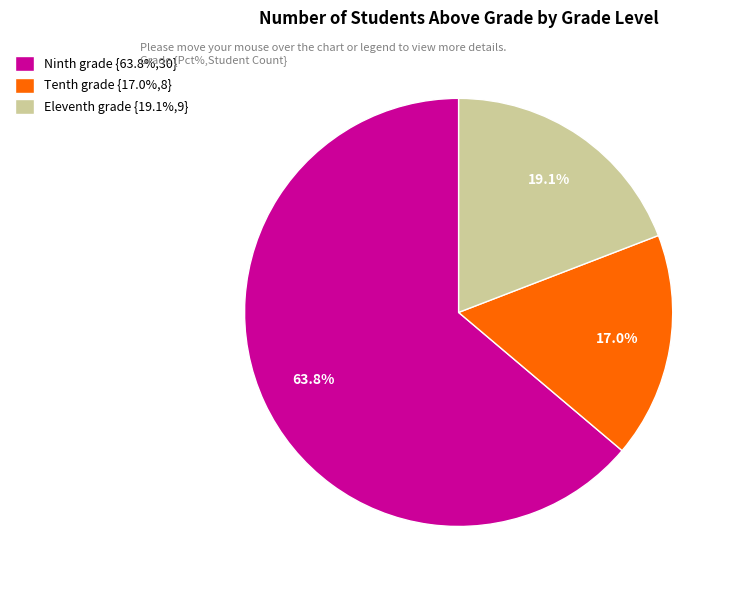

Count the number of slices in the pie.

3